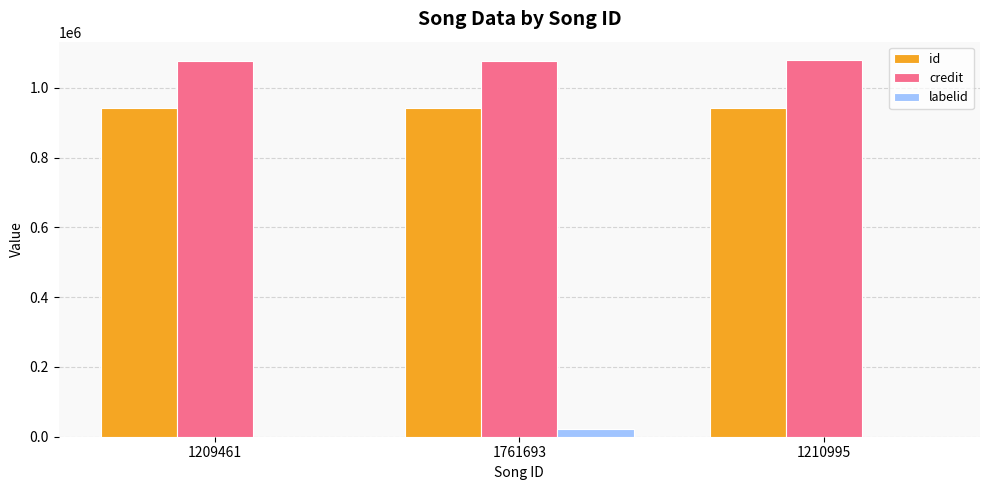

Does the chart contain stacked bars?

No